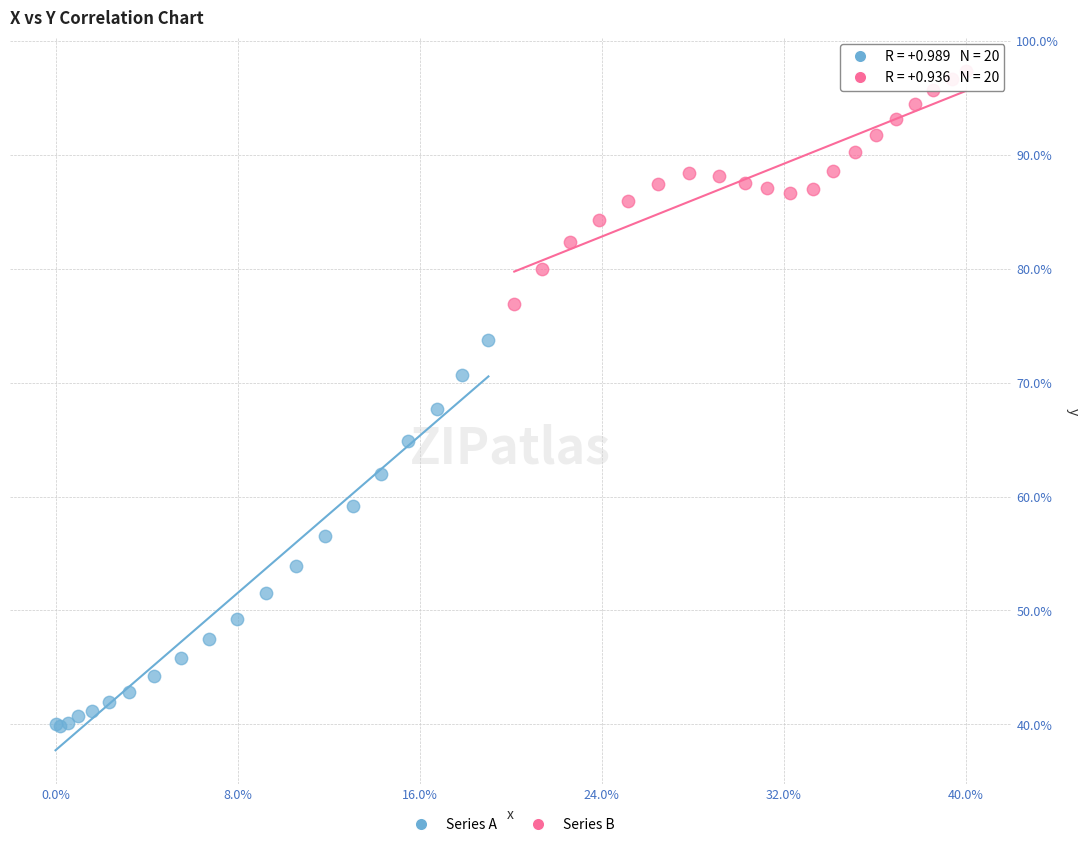

What are all the series names shown in the legend?

Series A, Series B